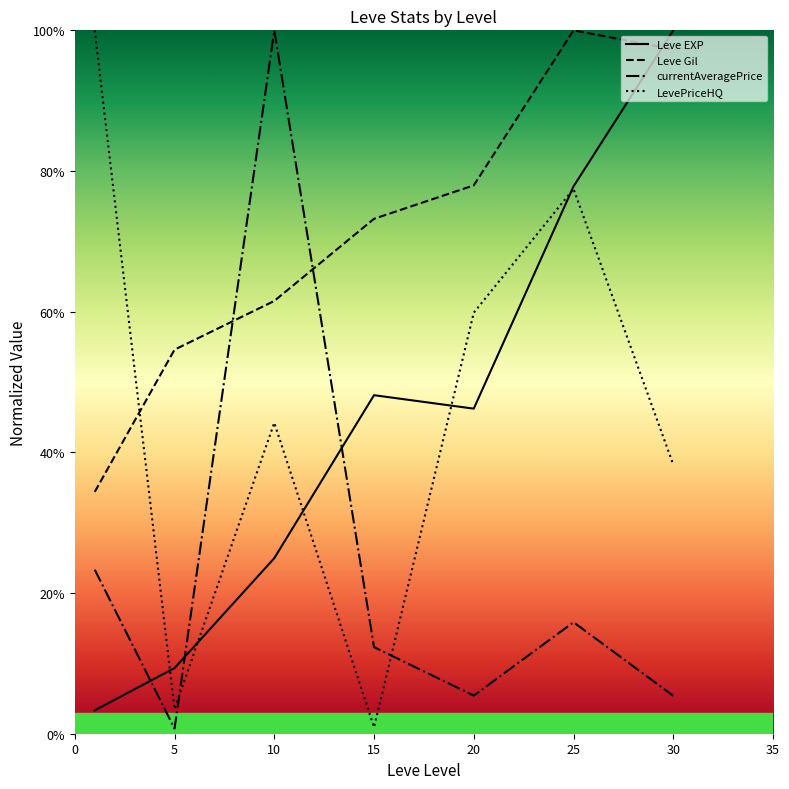

What are all the series names shown in the legend?

Leve EXP, Leve Gil, currentAveragePrice, LevePriceHQ